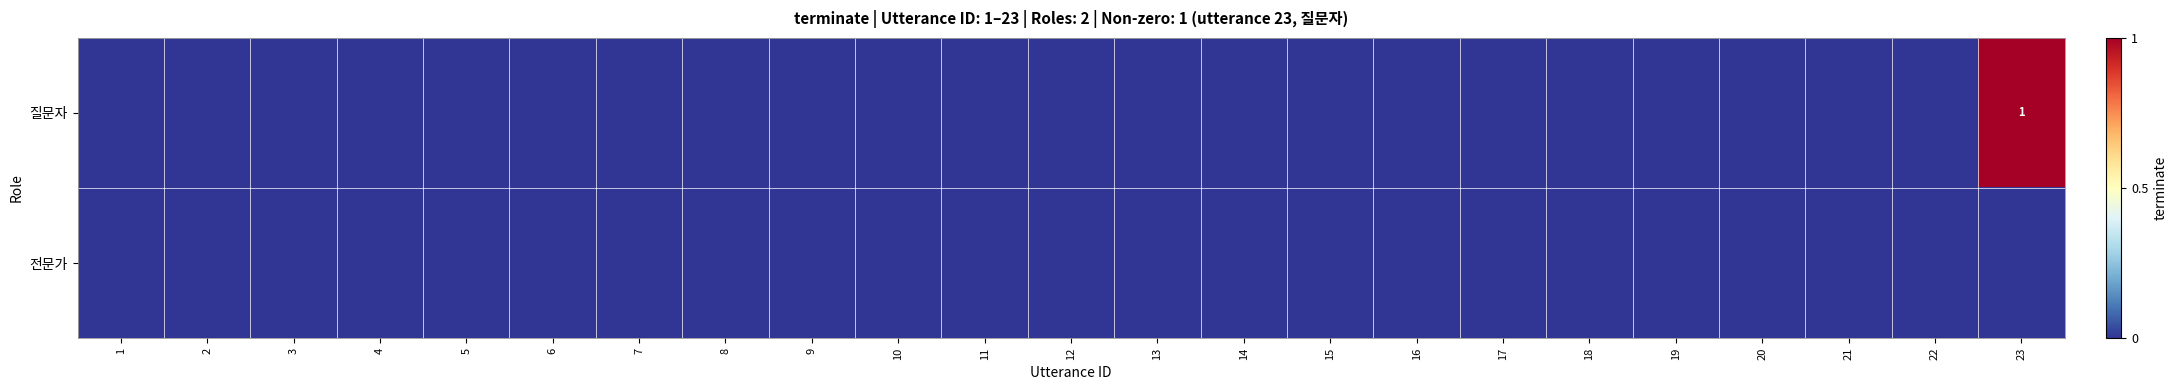

At which label is 전문가 closest to 0?

1